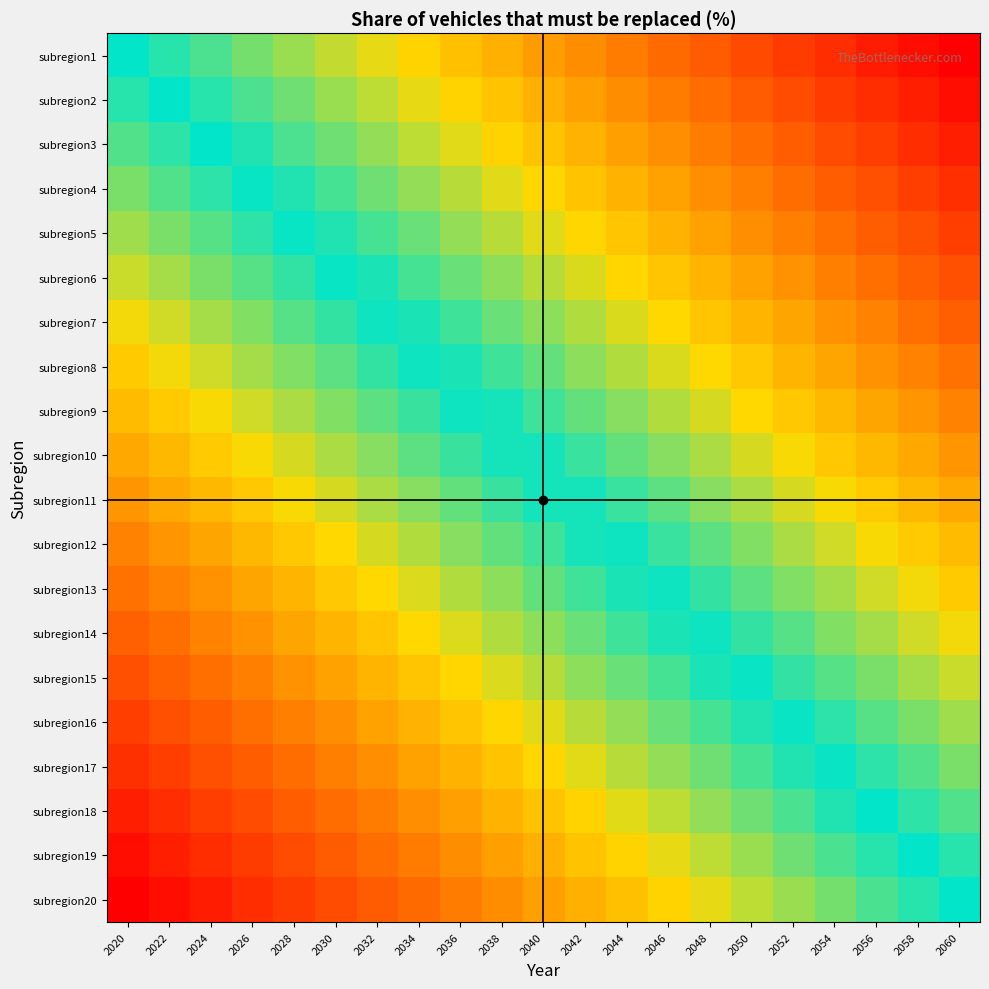

What is the spread (max minus min) of values at 2034?

1.0